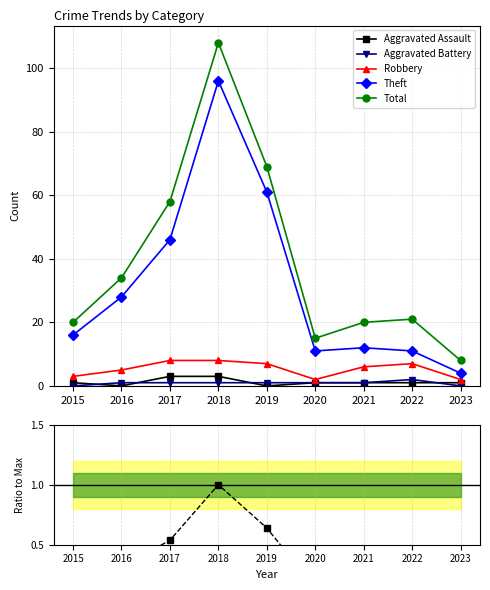

True or false: Total (norm) and Robbery cross at least once.

False